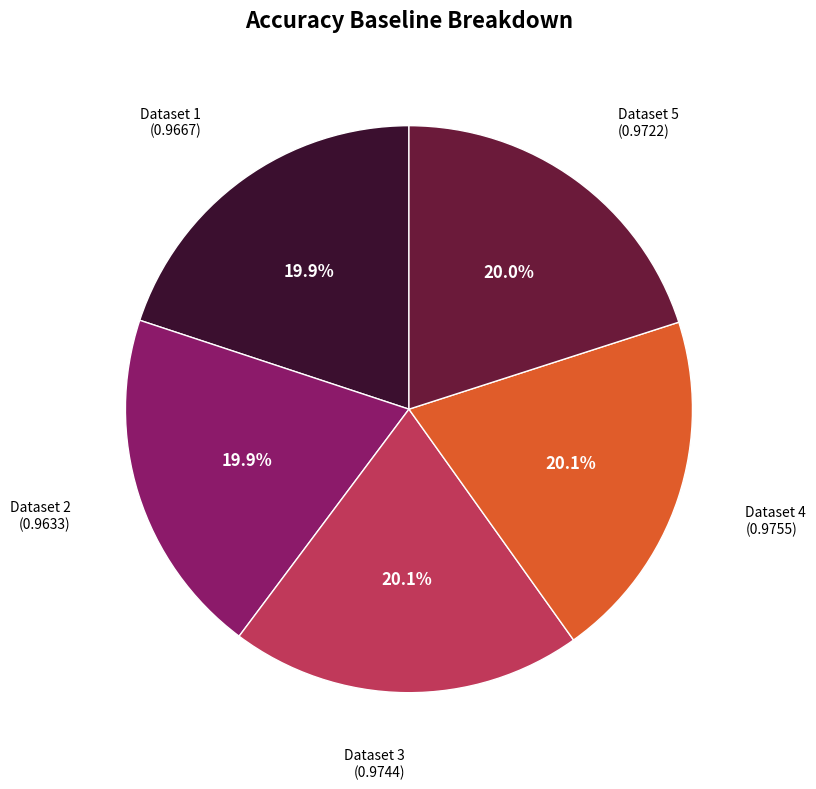

Does any single category account for the majority?

No